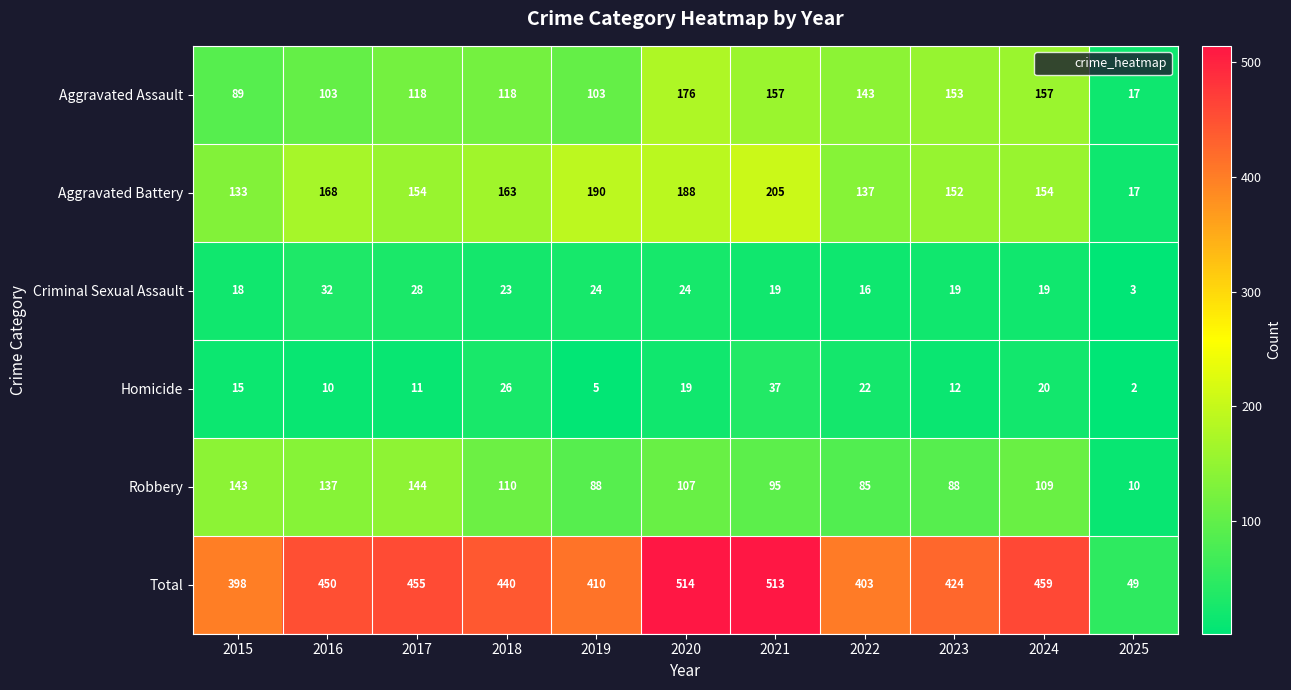

Which series has the largest range (max minus min)?

Total